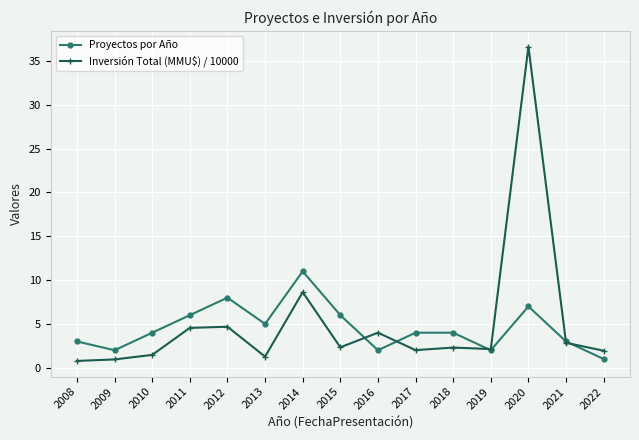

What is the value of the Proyectos por Año point at the 7th from the left?

11.0